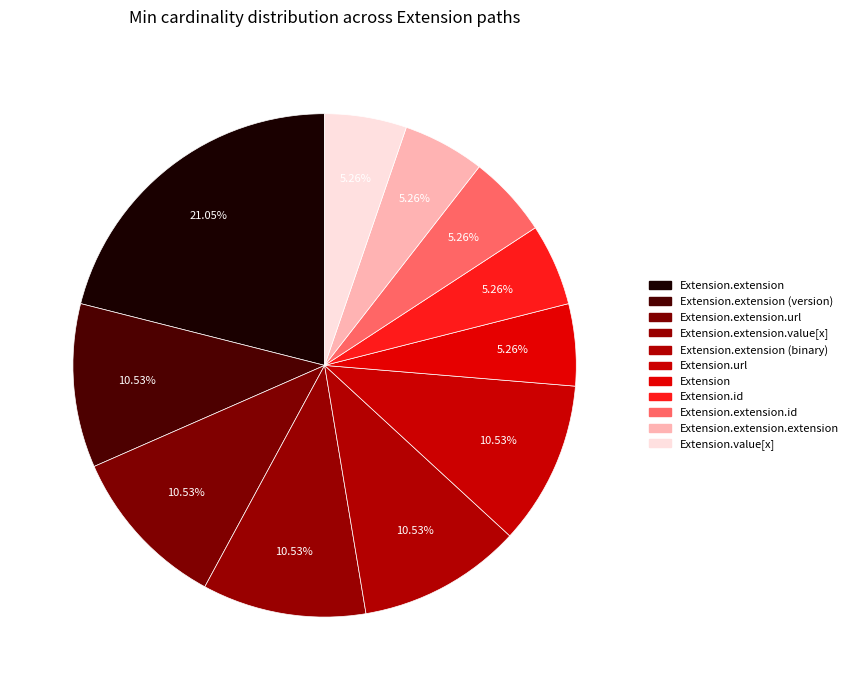

How many slices are in this pie chart?

11